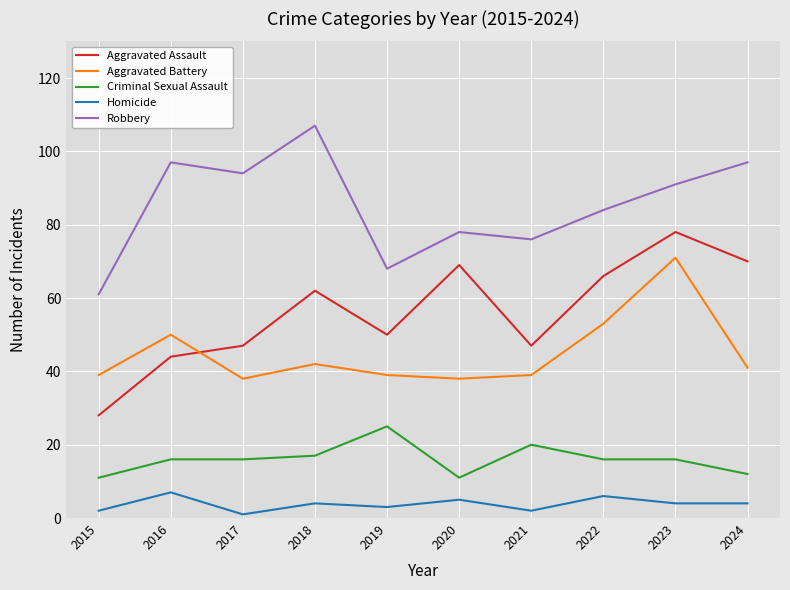

True or false: Homicide and Aggravated Battery cross at least once.

False